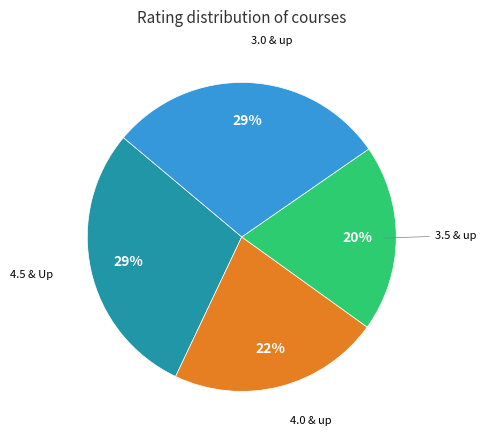

To the nearest percent, what is the average slice percentage?

25%